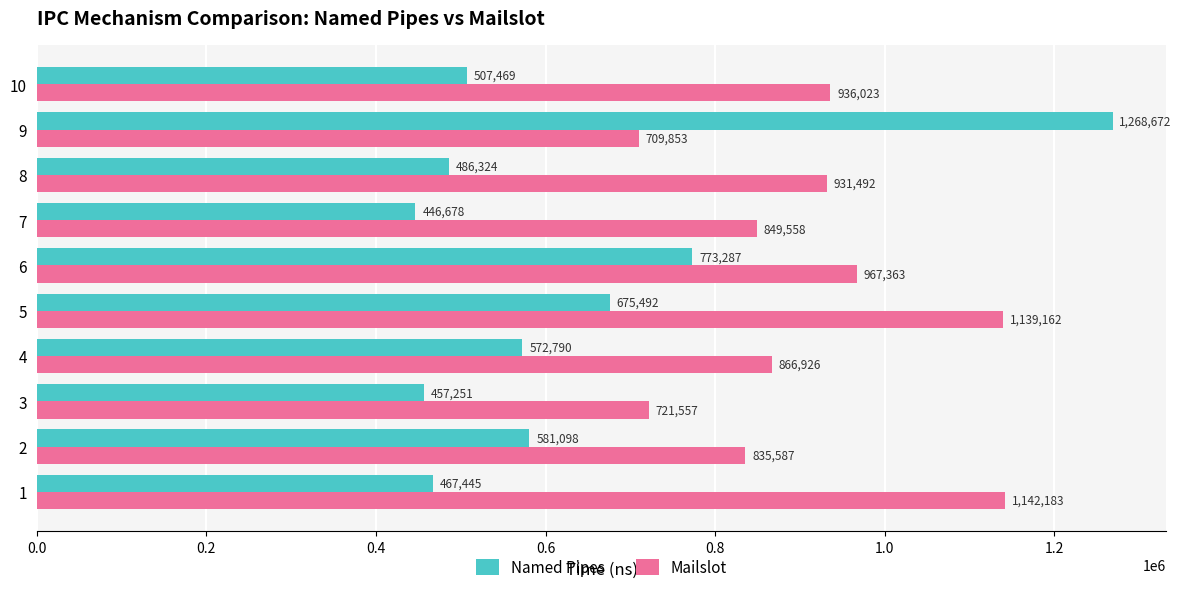

List the series in order of their peak value, highest first.

Named Pipes, Mailslot